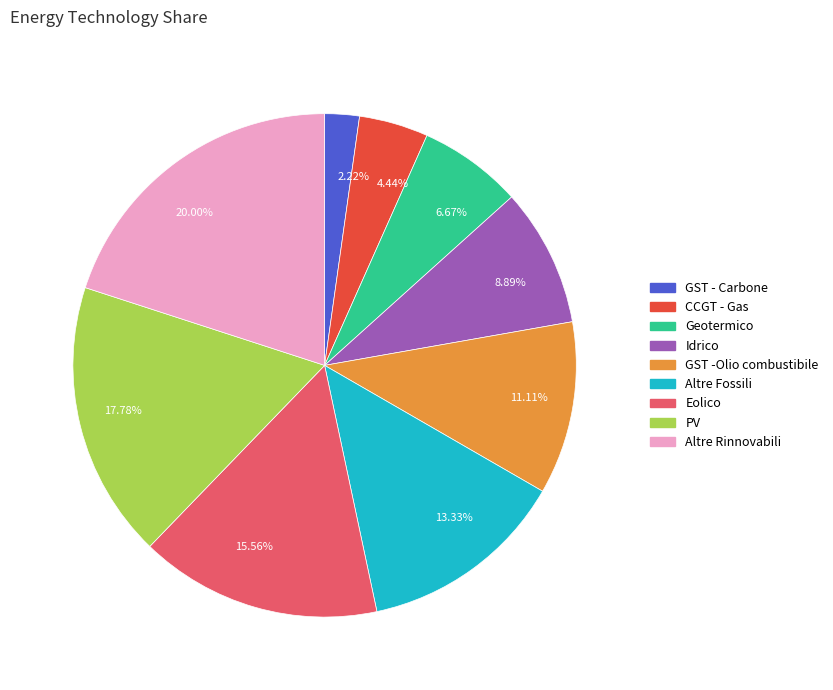

Which category has the biggest portion of the pie?

20.00%